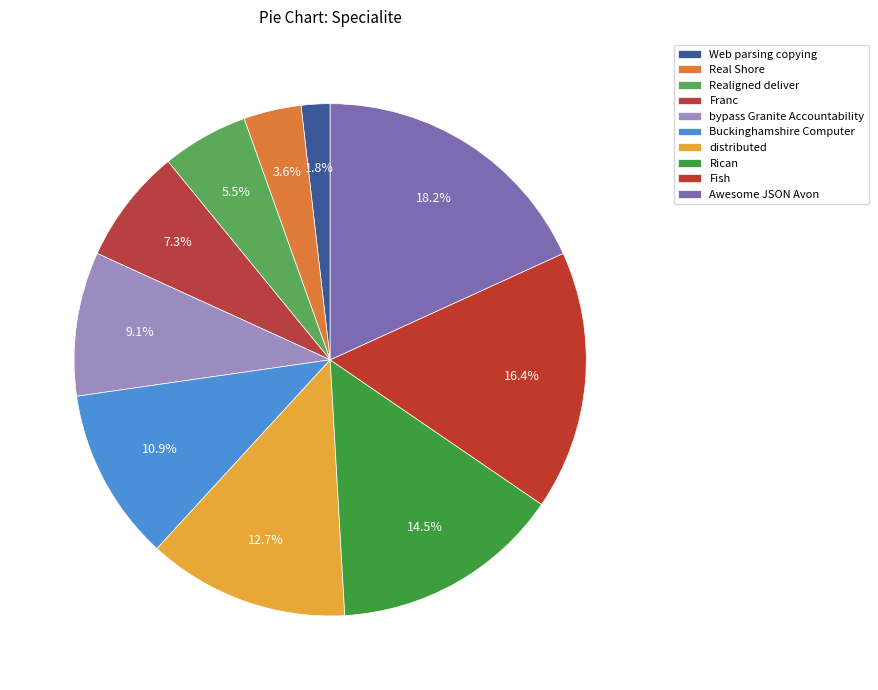

Is the sum of Fish and distributed greater than half?

No